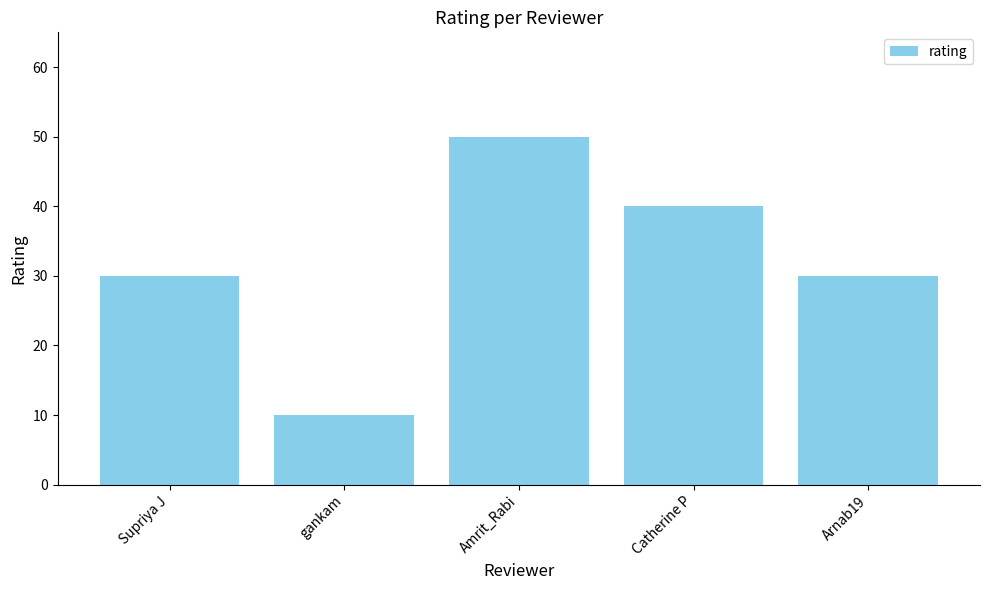

What is the sum of the values at Arnab19 and gankam?

40